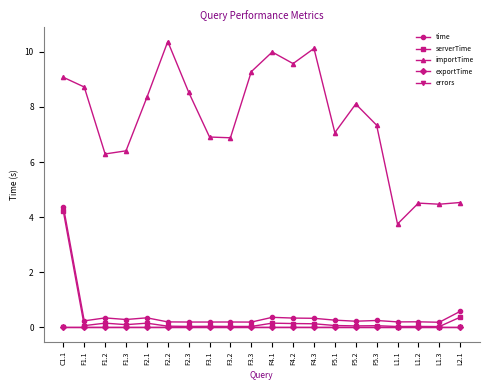

Which series has the largest range (max minus min)?

importTime